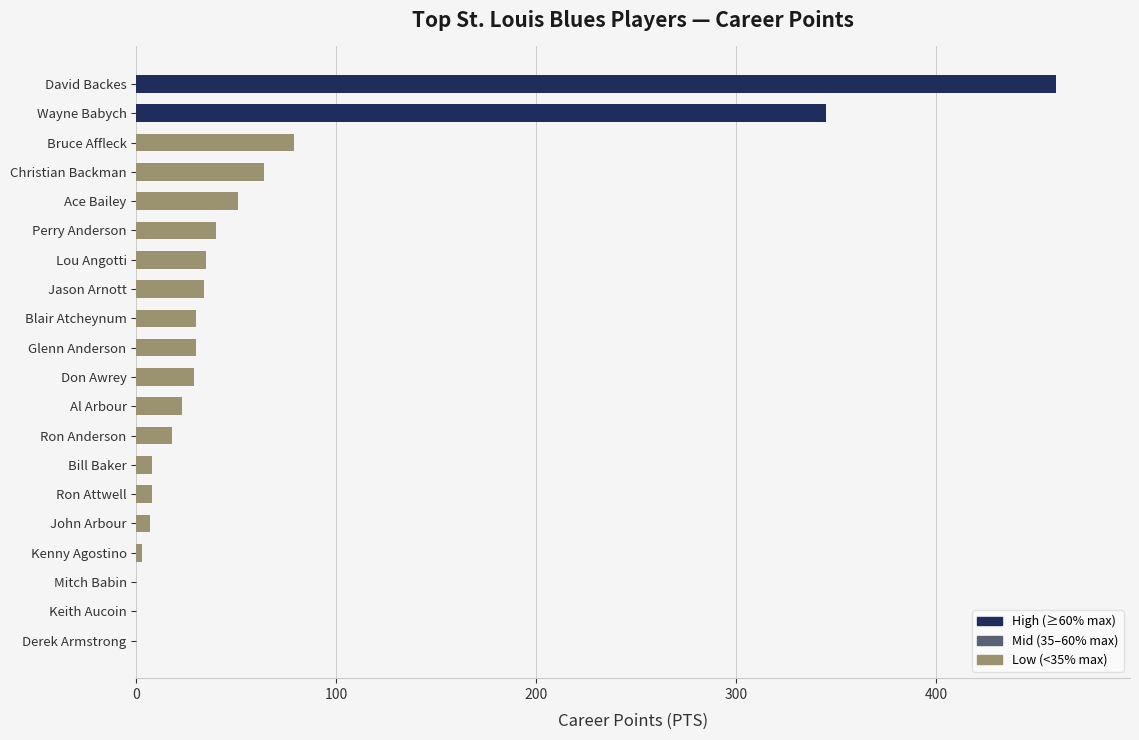

What value does the data have at David Backes?

460